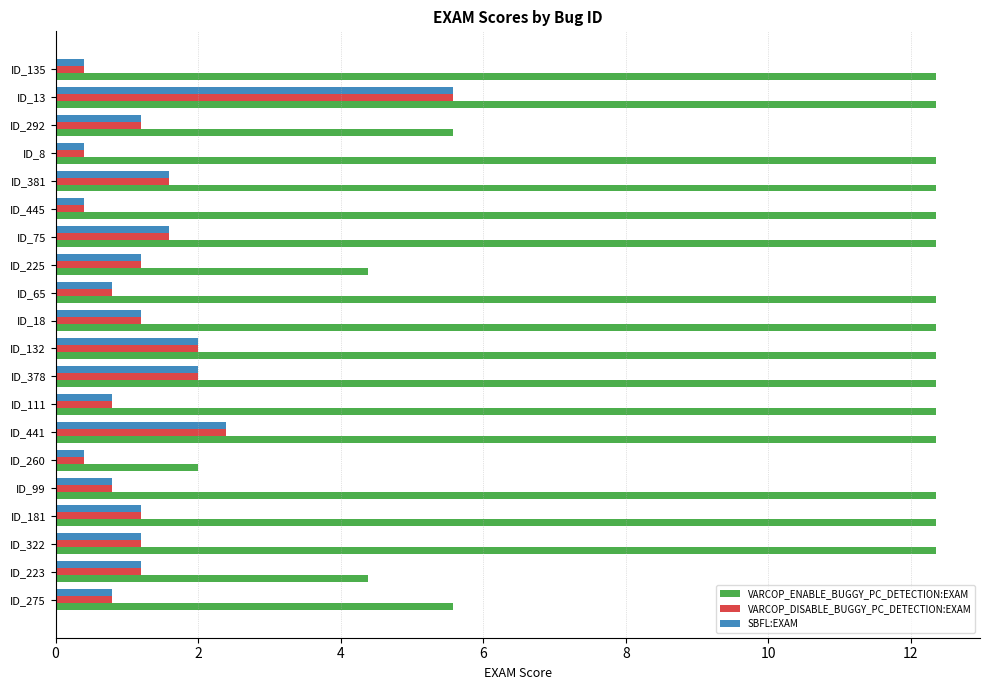

What is the difference between the second highest and second lowest values in the VARCOP_ENABLE_BUGGY_PC_DETECTION:EXAM series?

8.0